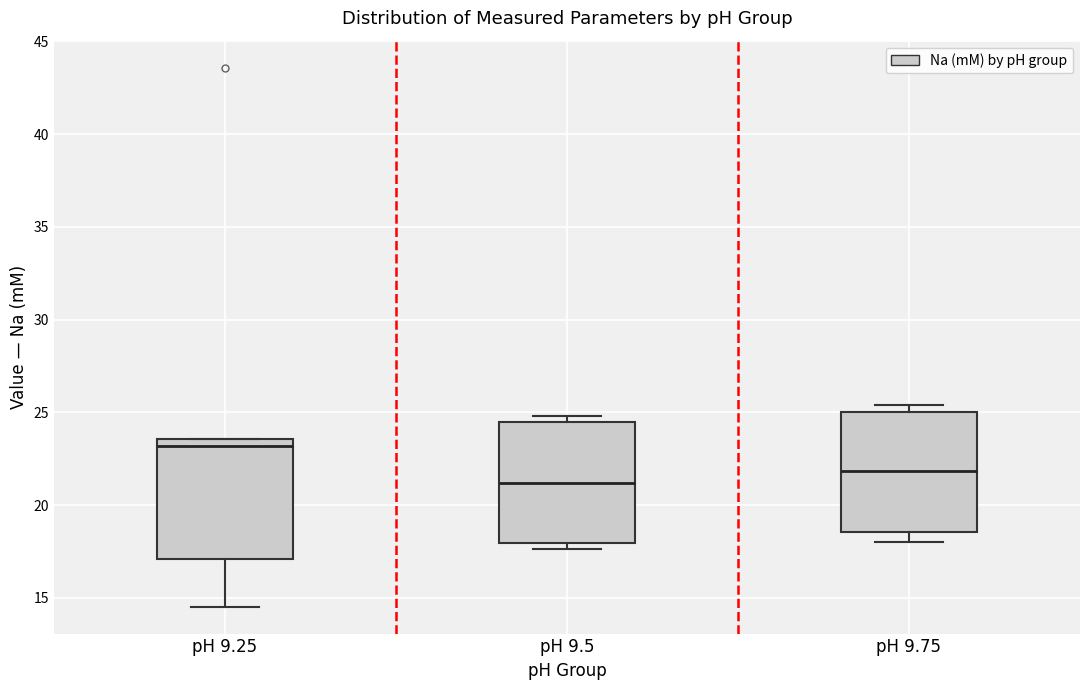

Reading left to right, read every box against the y-axis: the position of its median line, the range the box covers, and the ends of its whiskers. The values are not printed on the chart, so give them approximately, as read against the axis.

pH 9.25: median 23.0, box 17.0 to 23.5, whiskers 14.5 to 23.5
pH 9.5: median 21.0, box 18.0 to 24.5, whiskers 17.5 to 25.0
pH 9.75: median 22.0, box 18.5 to 25.0, whiskers 18.0 to 25.5